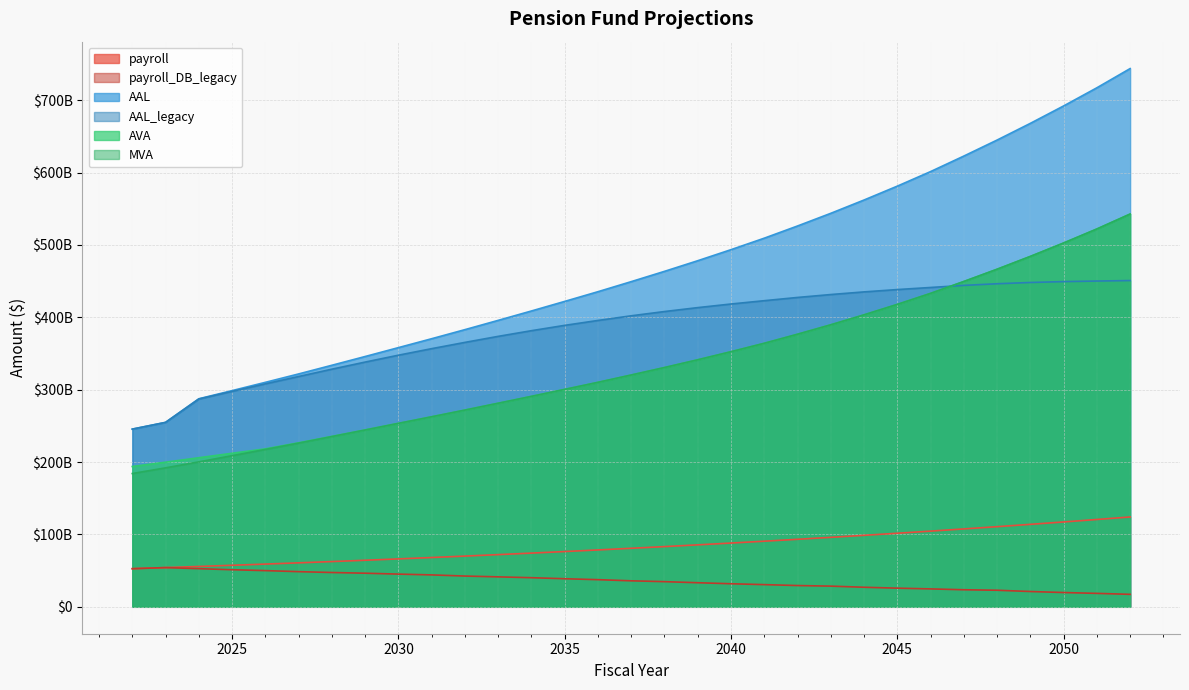

Which series has the largest range (max minus min)?

AAL